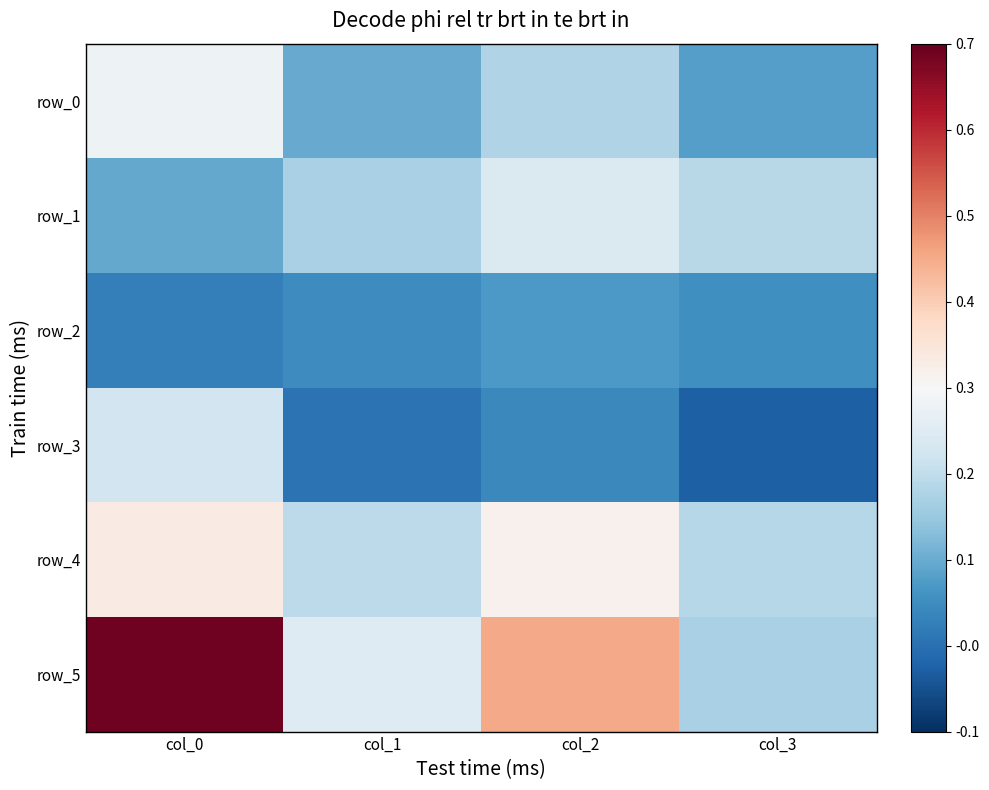

What is the difference between the maximum and minimum values in the row_5 series?

0.5